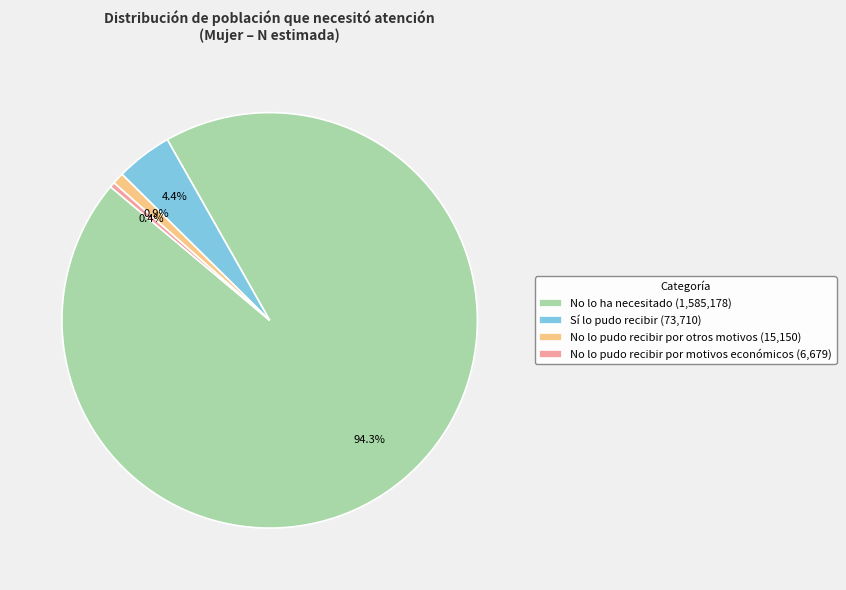

Is No lo ha necesitado the majority of the pie?

Yes